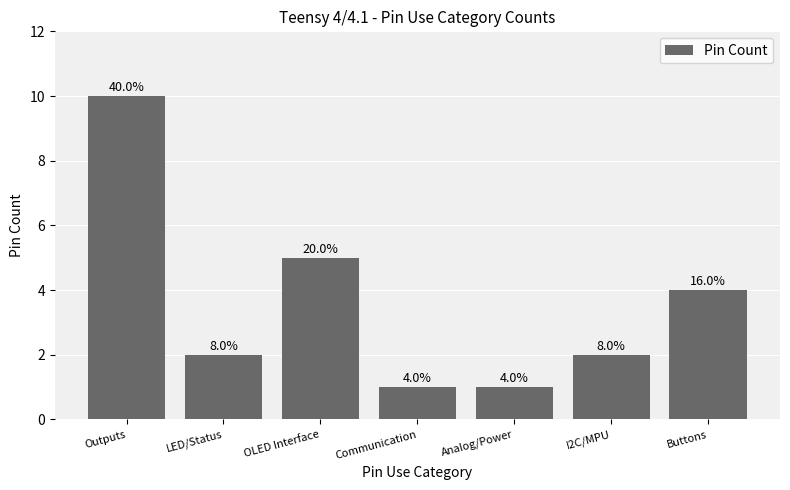

What is the label of the 3rd bar from the right?

Analog/Power